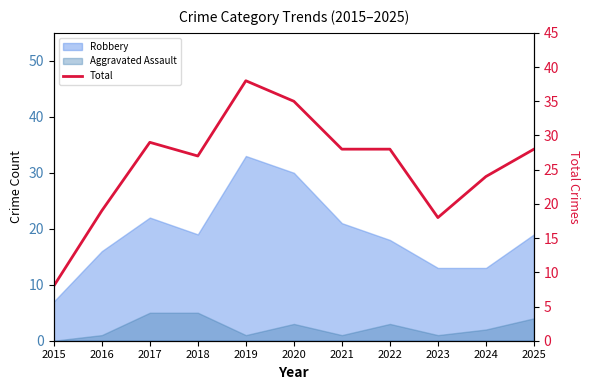

What is the change in value from 2015 to 2017?

+21